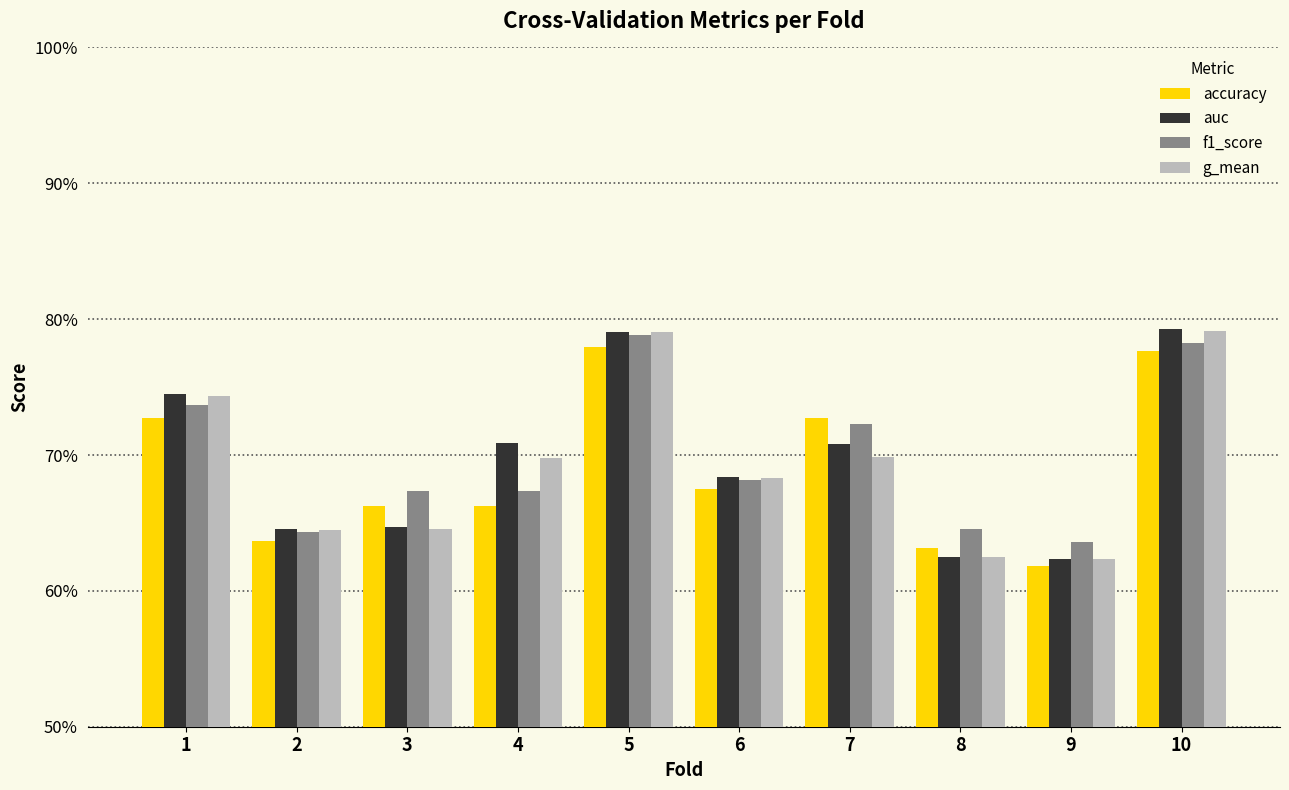

Does the chart contain stacked bars?

No